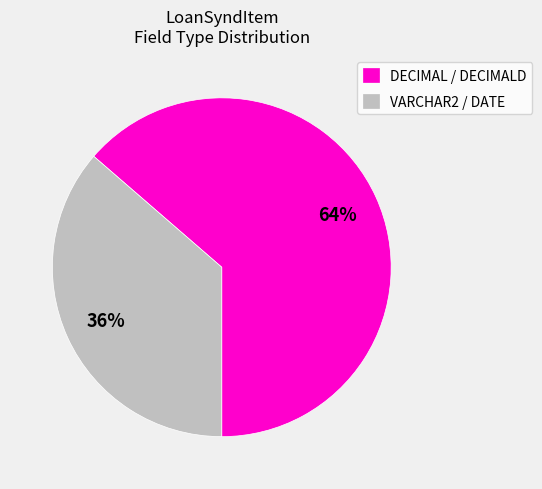

Which slice is the largest?

DECIMAL / DECIMALD